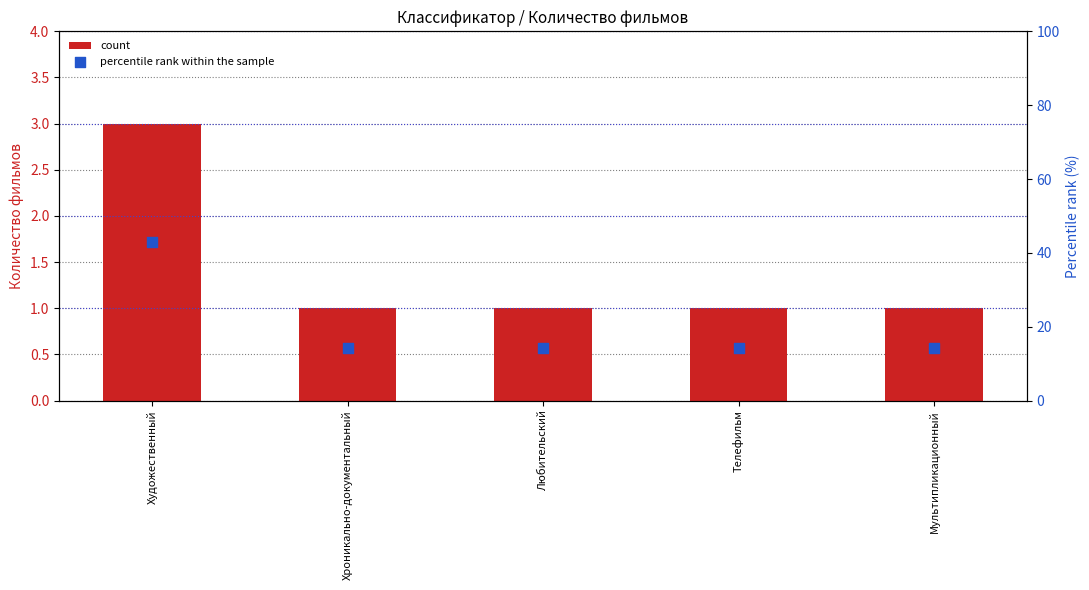

Which series has the largest total across all categories?

percentile rank within the sample